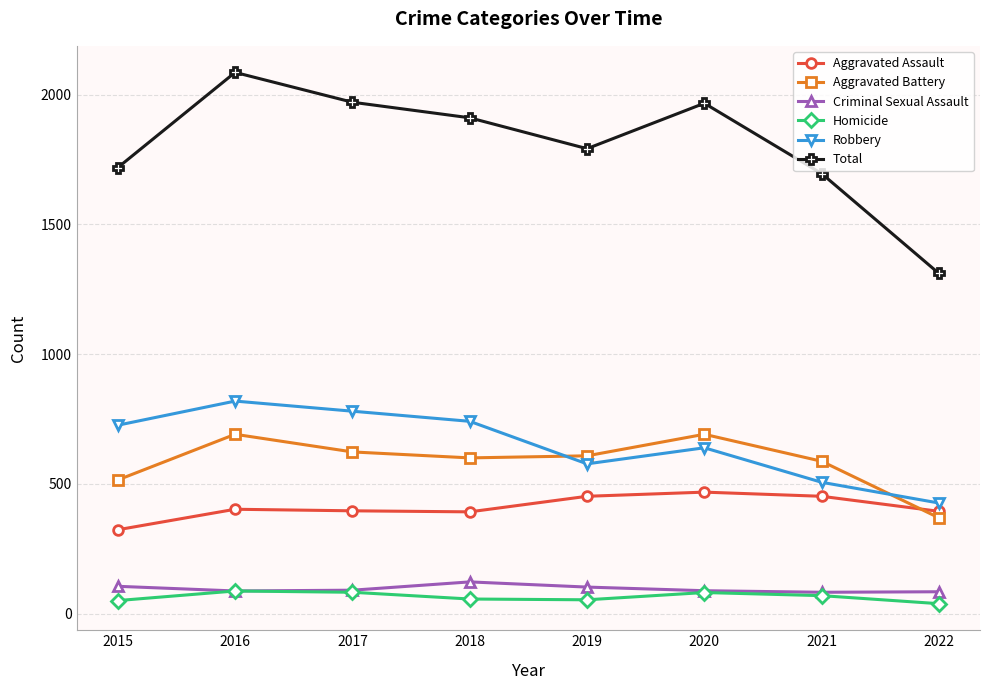

What is the average value of the Aggravated Battery series?

586